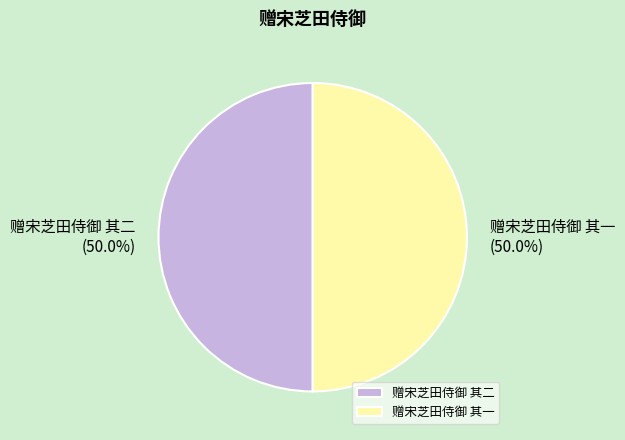

Approximately how many times larger is the value at 赠宋芝田侍御 其一 compared to 赠宋芝田侍御 其二?

1.0